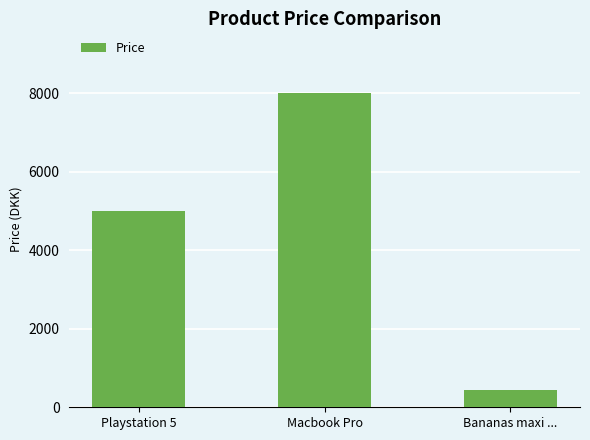

How many data points are less than 4999?

1